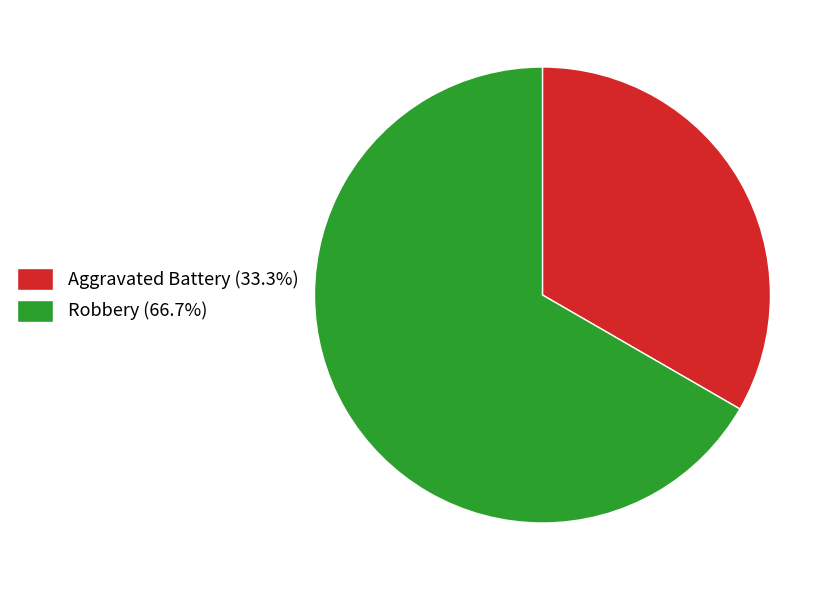

Does Aggravated Battery account for over 50% of the chart?

No